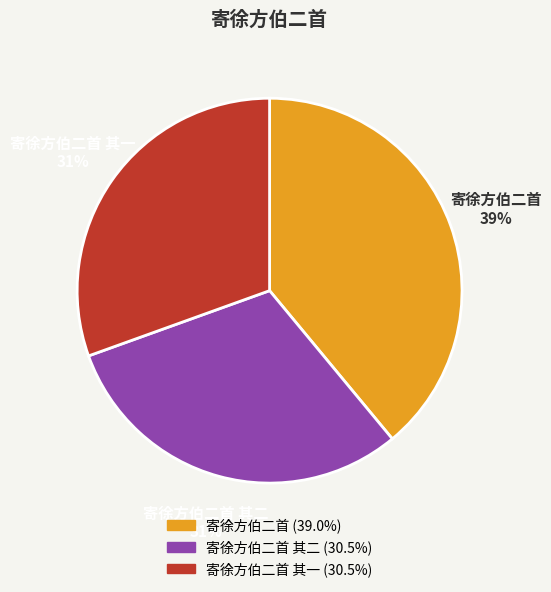

To the nearest percent, what is the combined percentage of 寄徐方伯二首 其二 and 寄徐方伯二首 其一?

61%